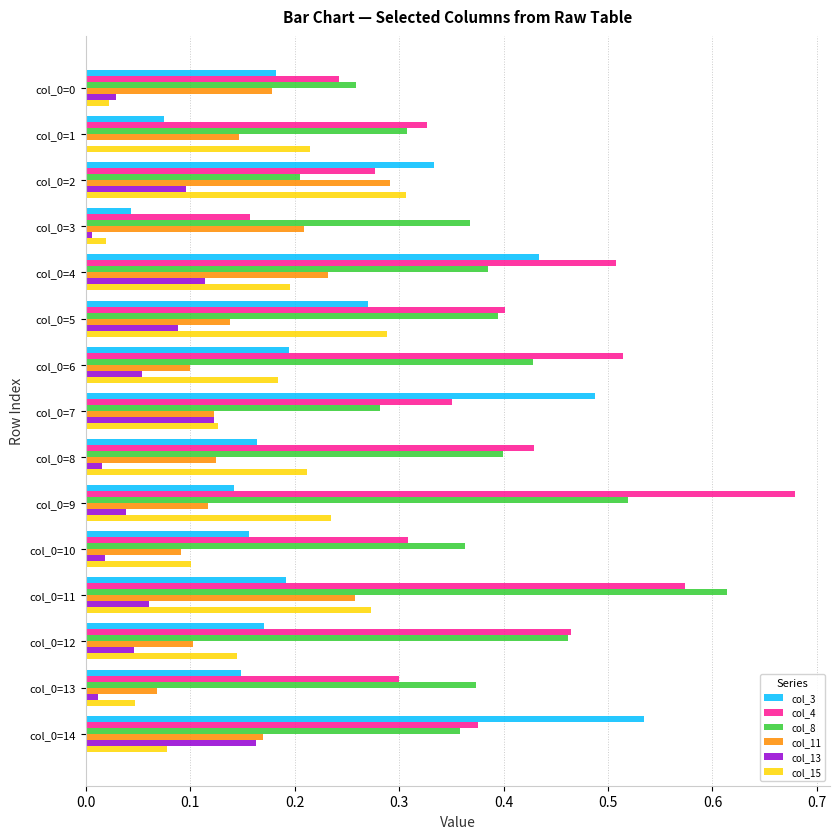

What is the sum of all col_3 values?

3.5